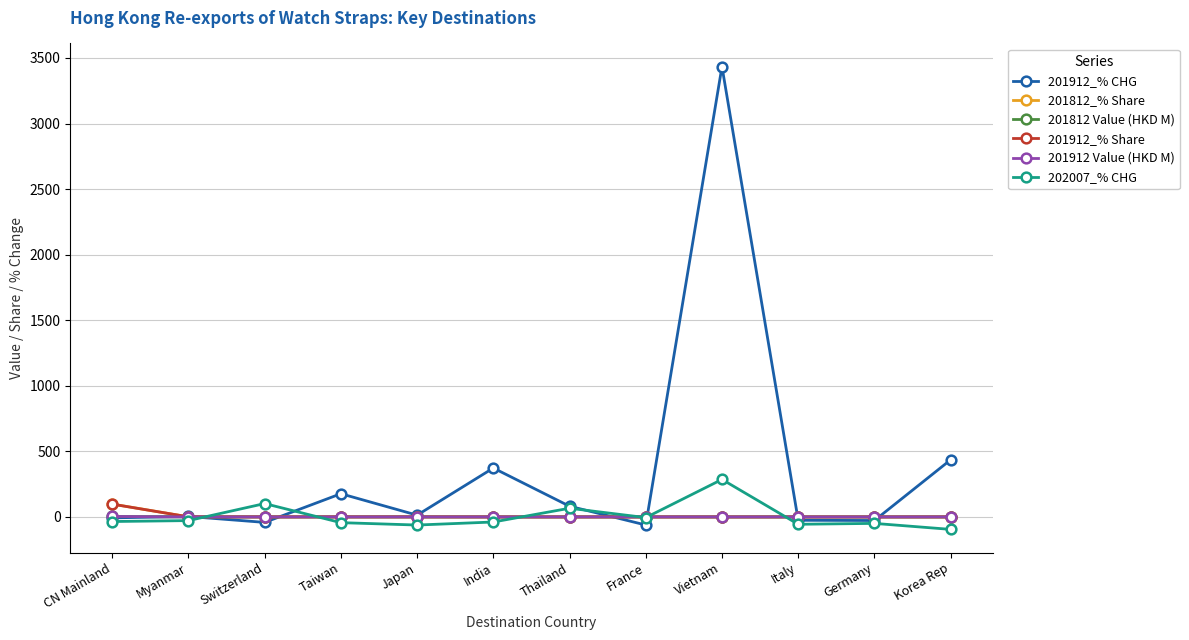

The 201812_% Share series shows 0.0 at India. True or false?

True